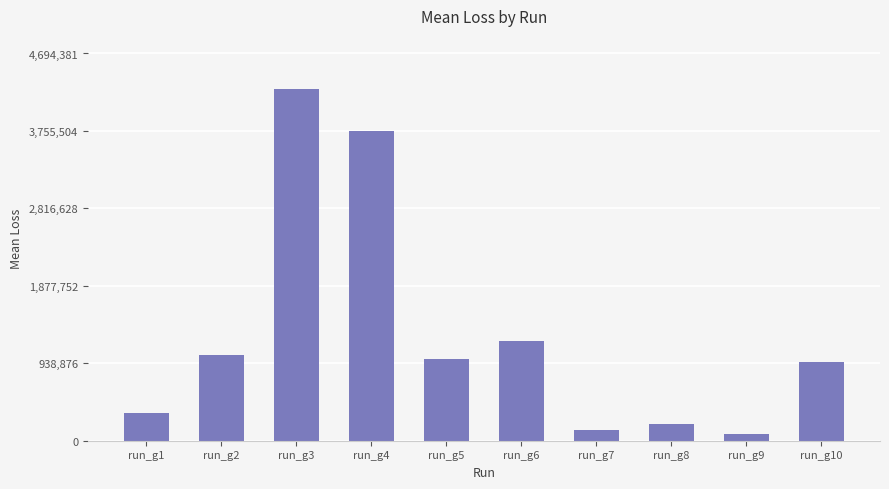

Which label corresponds to the largest value in the chart?

run_g3